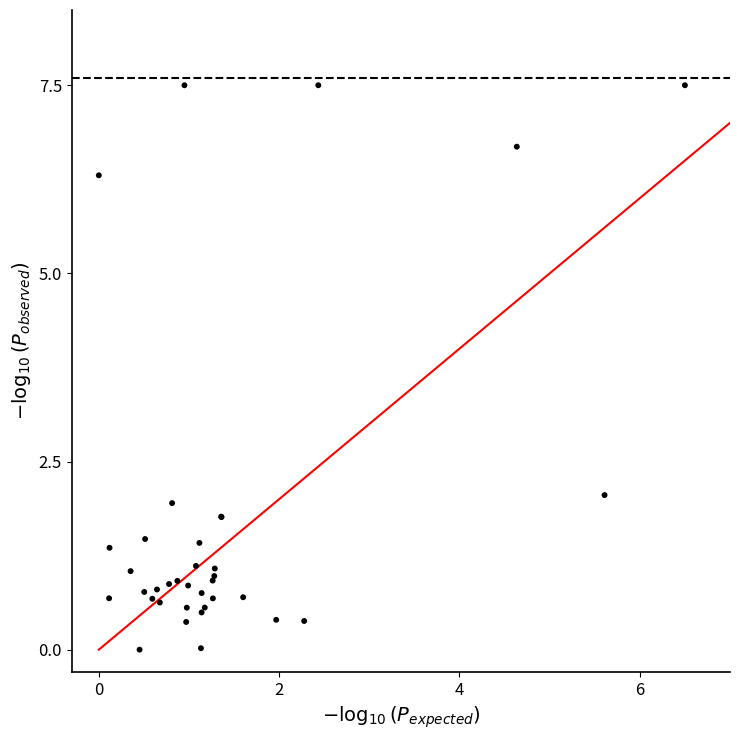

What Y value in the scatter plot is closest to 3?

2.1